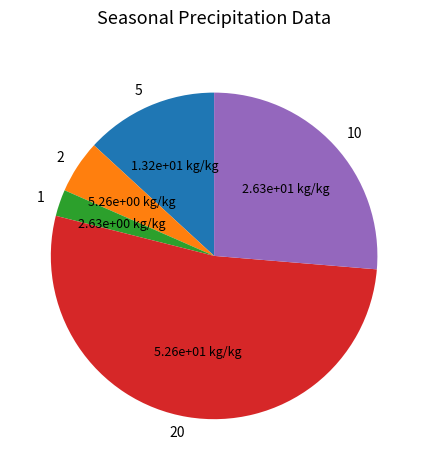

Which slice is the smallest?

1